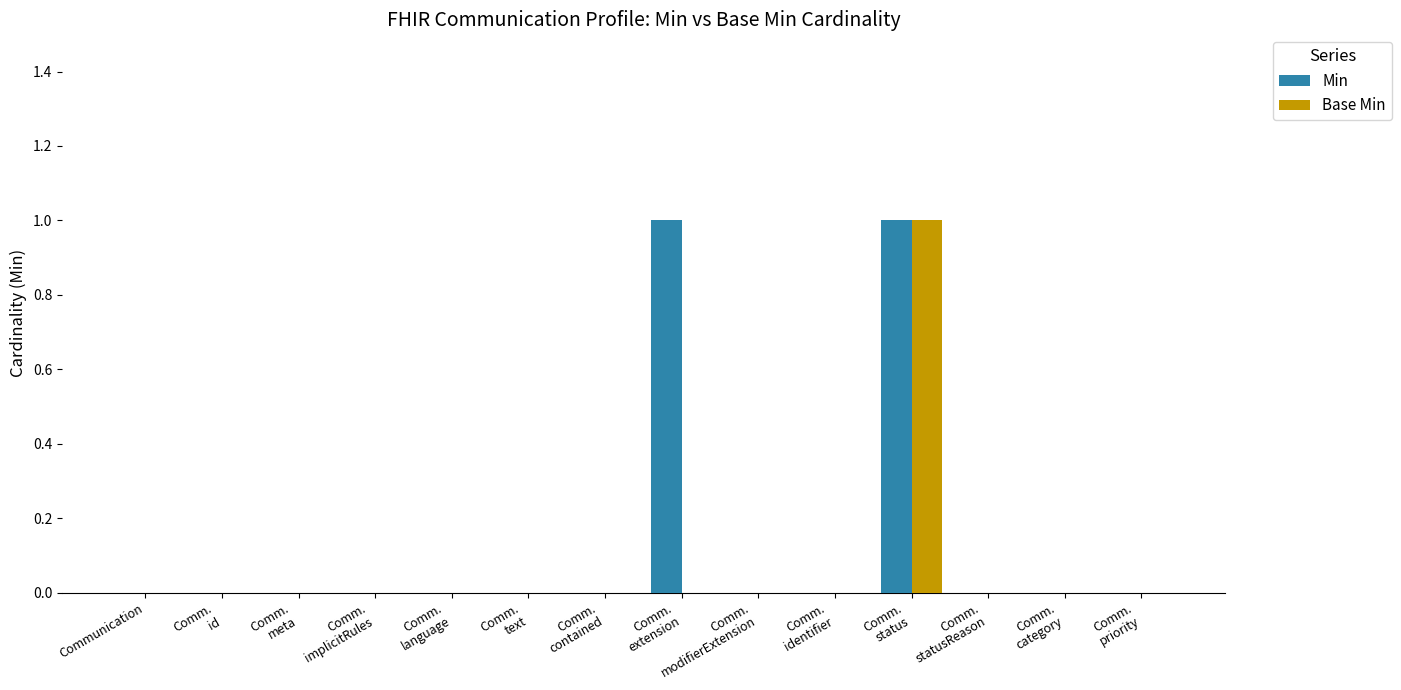

Which series has the largest total across all categories?

Min